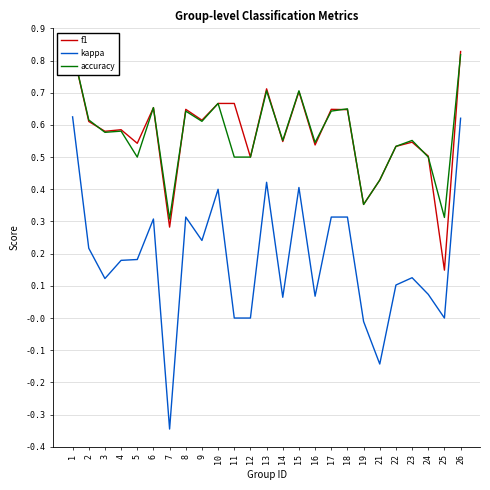

Which has a higher value, 21 or 2?

2